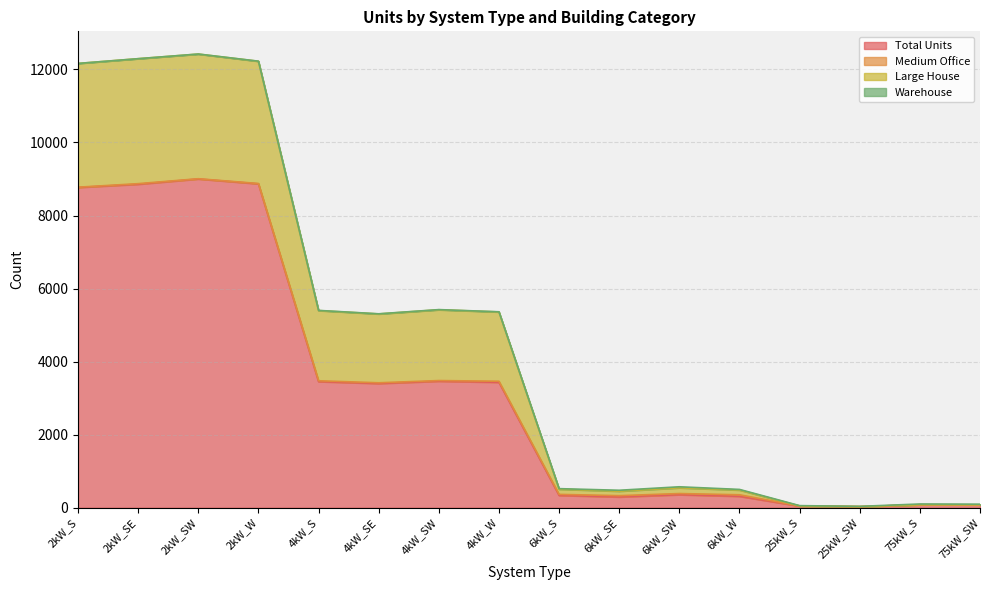

The value of Total Units at 4kW_SE is 3400. True or false?

True